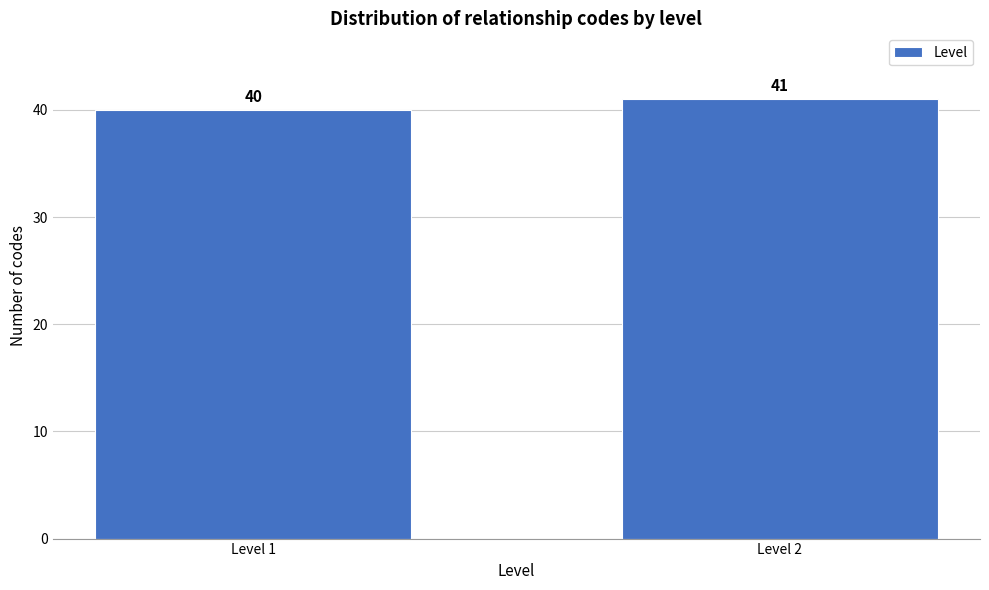

Reading right to left, extract all data points from this chart.

Level 2=41	Level 1=40